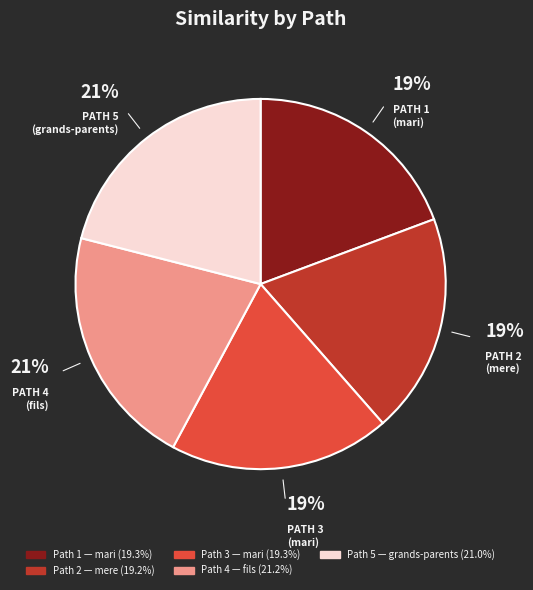

Is there any slice that represents more than half of the pie?

No